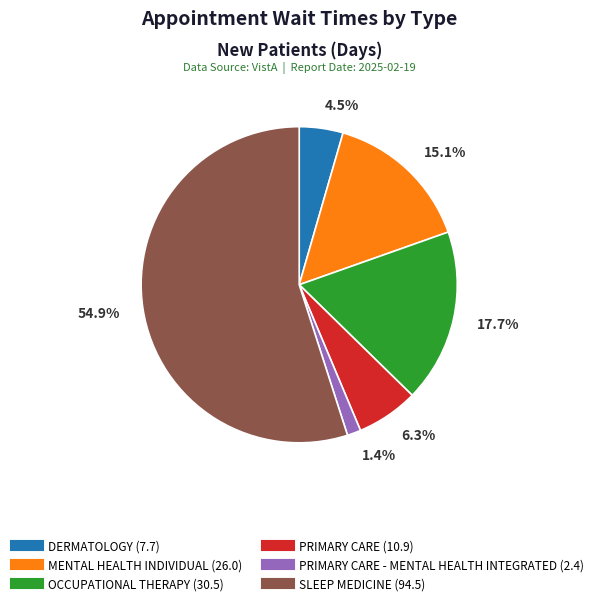

Does any single category account for the majority?

Yes